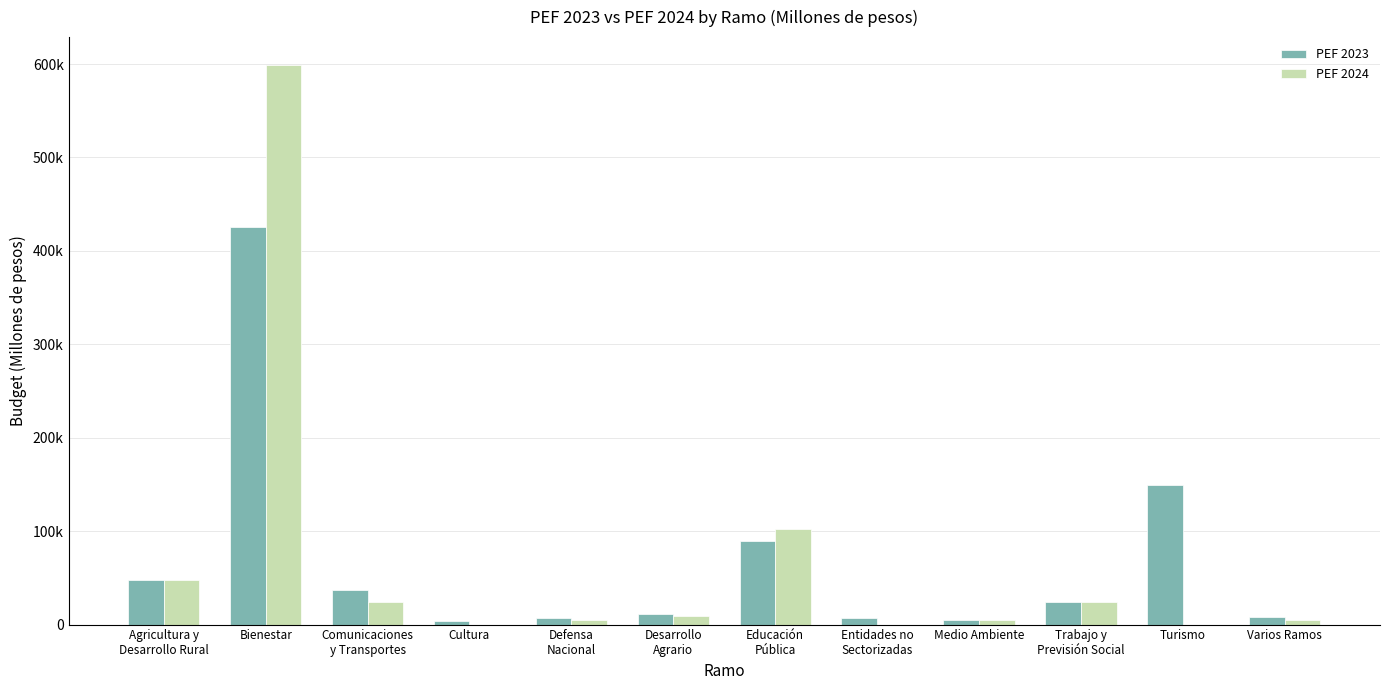

What is the difference between the maximum and minimum values in the PEF 2024 series?

598904.8